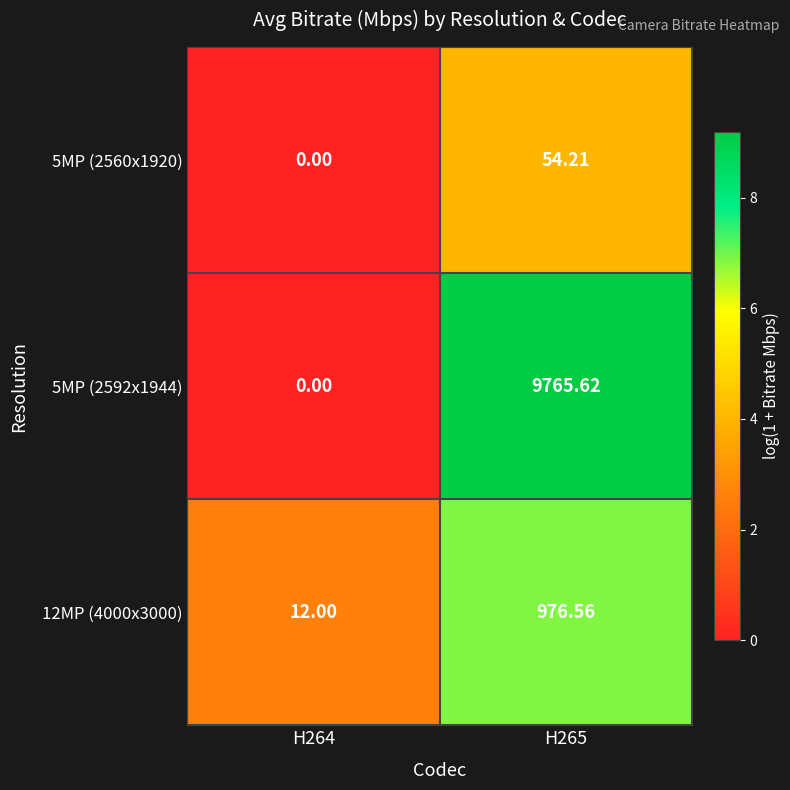

How many distinct data groups are displayed?

3